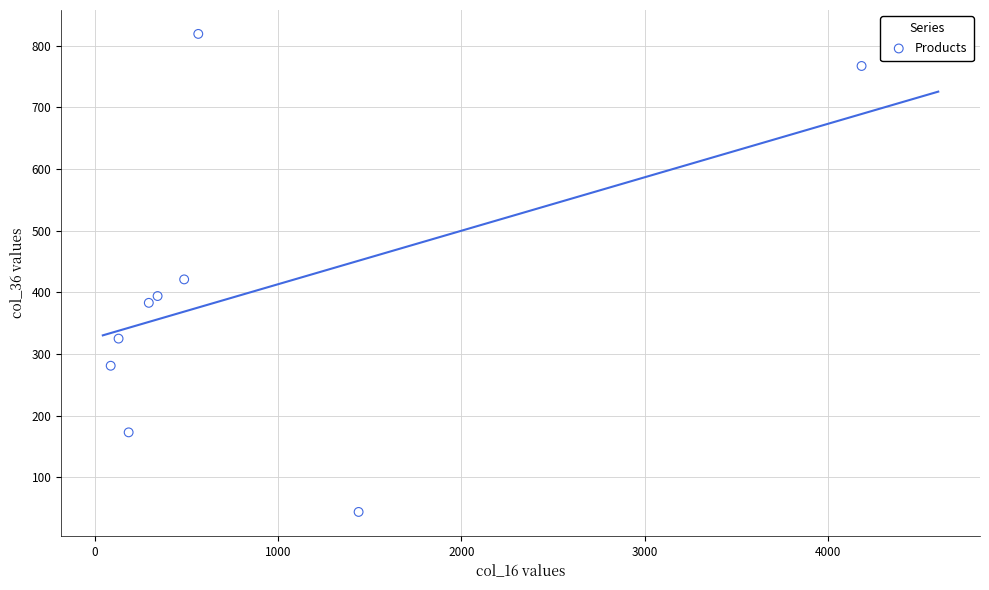

What is the average X value?

857